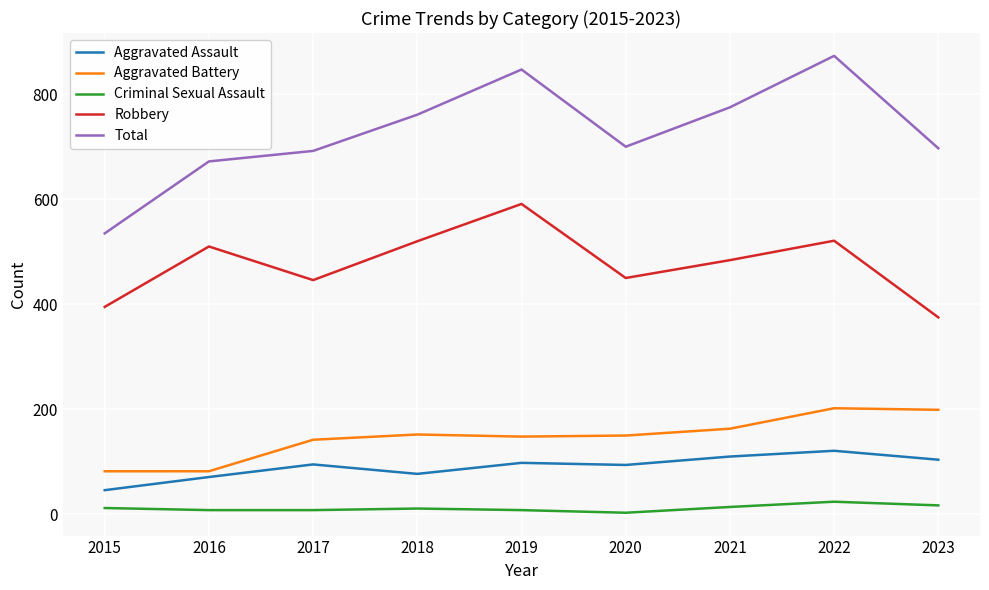

What is the sum of all Criminal Sexual Assault values?

105